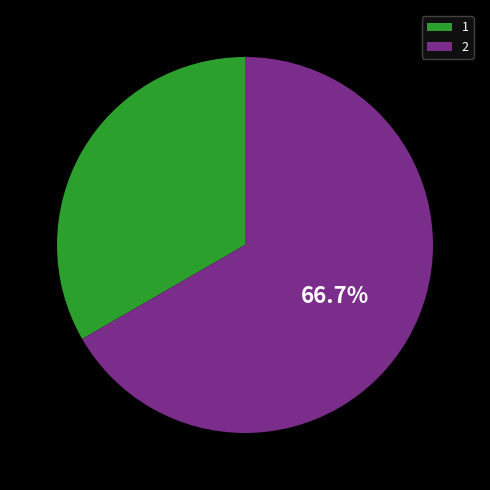

Approximately how many times larger is the value at 2 compared to 1?

2.0